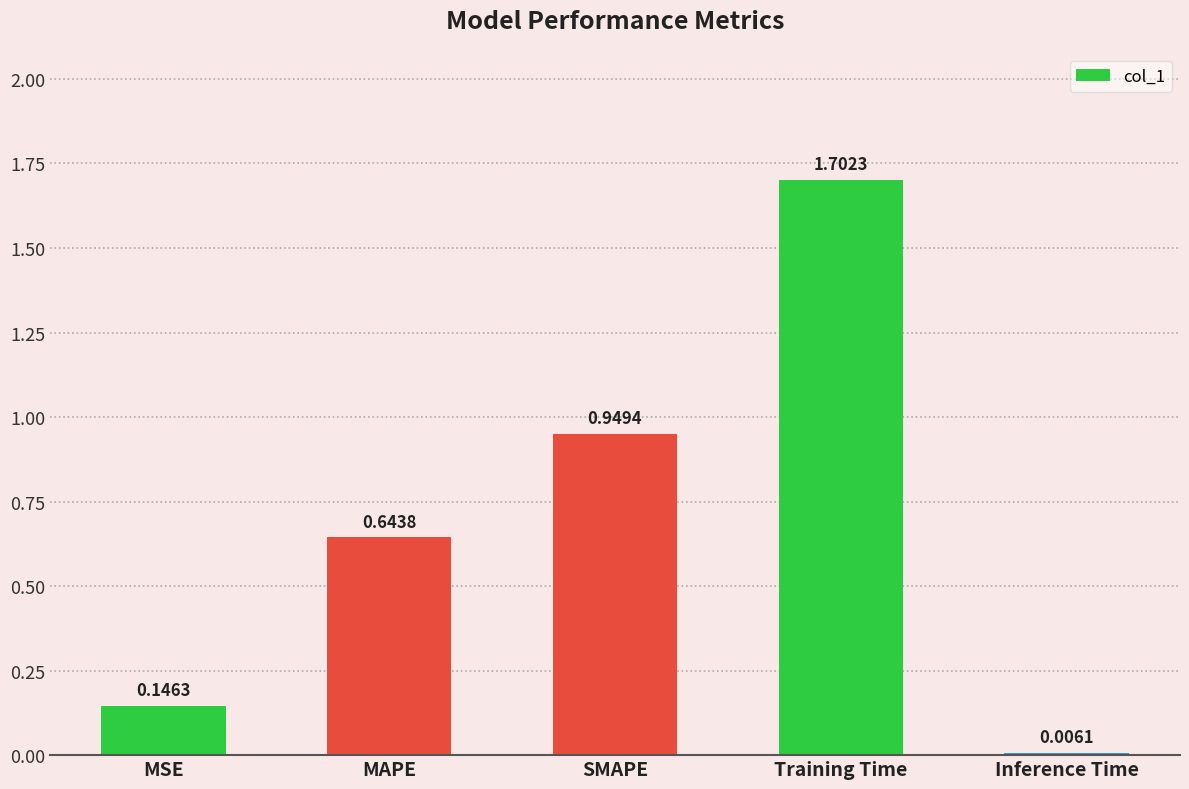

Which has a higher value, MSE or Inference Time?

MSE